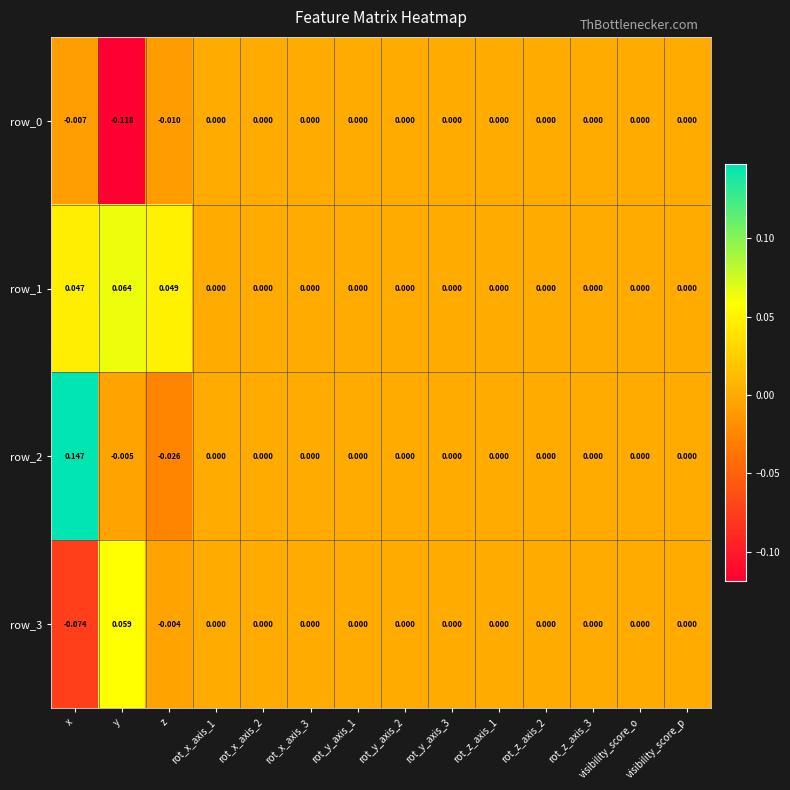

Which category has the highest value in the row_2 series?

x